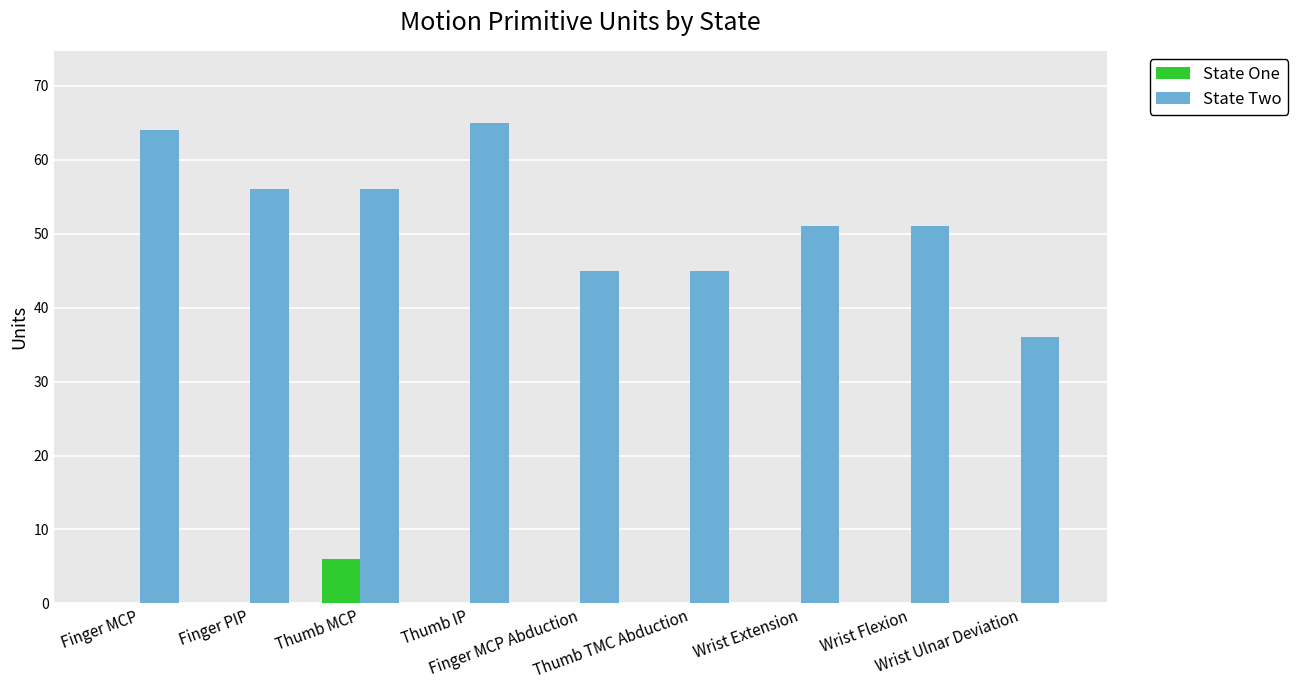

At which label does State Two reach its peak?

Thumb IP